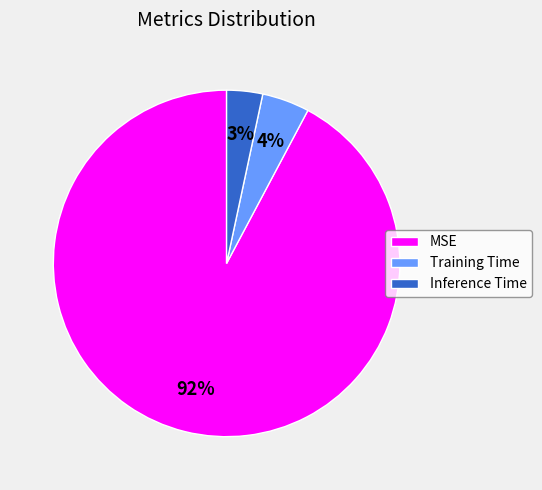

Count the number of slices in the pie.

3